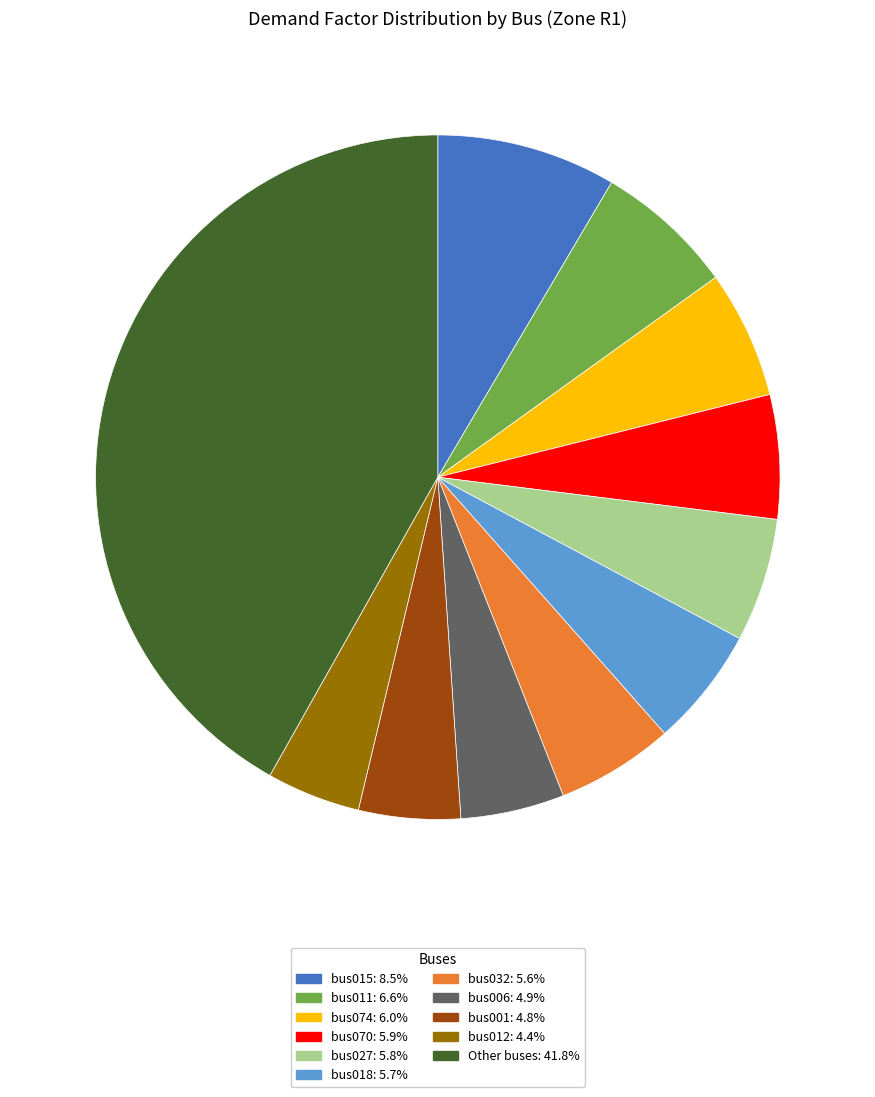

Do bus006: 4.9% and bus032: 5.6% together represent more than half of the pie?

No